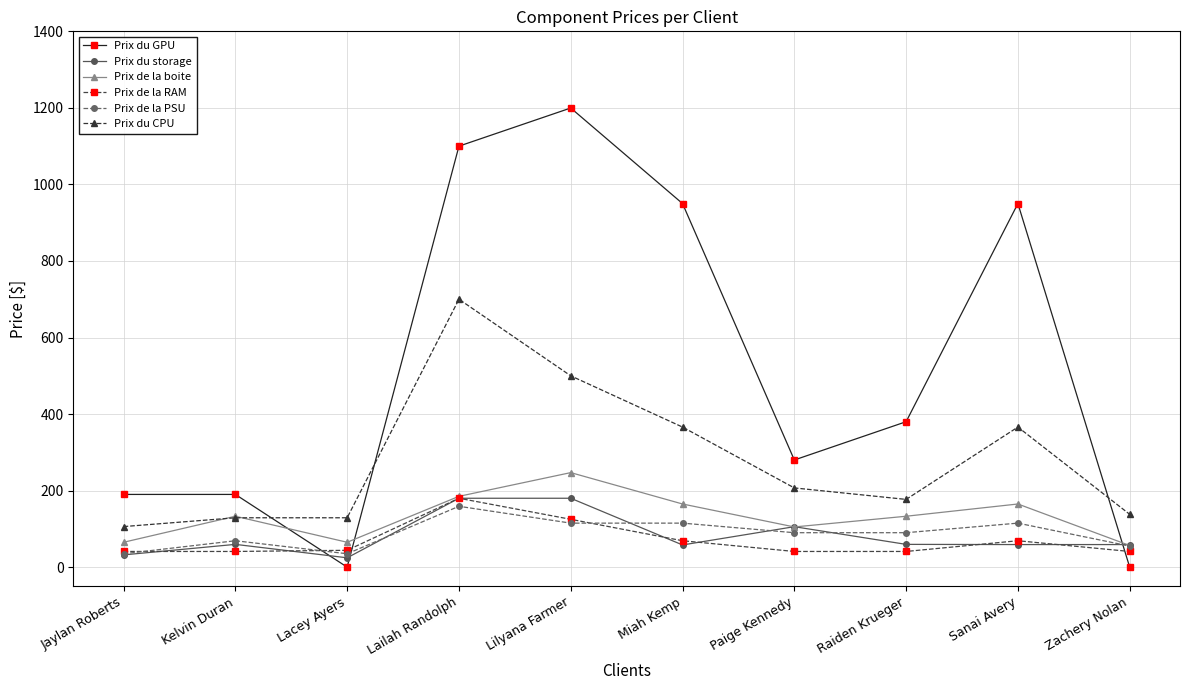

What value does the Prix du storage series have at Raiden Krueger?

59.5